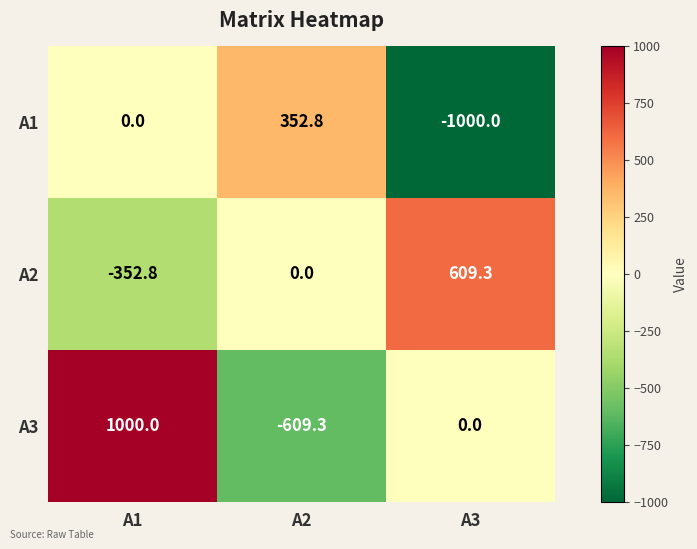

How many series are shown in this chart?

3